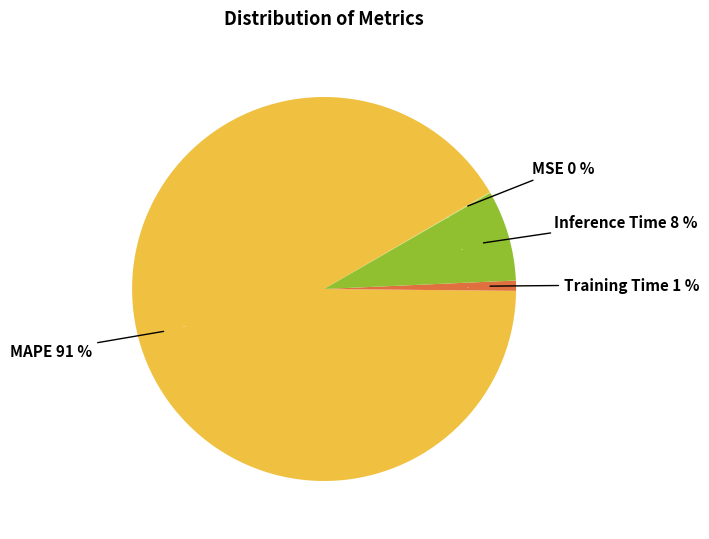

Is it true that Training Time is 11% of the pie?

False